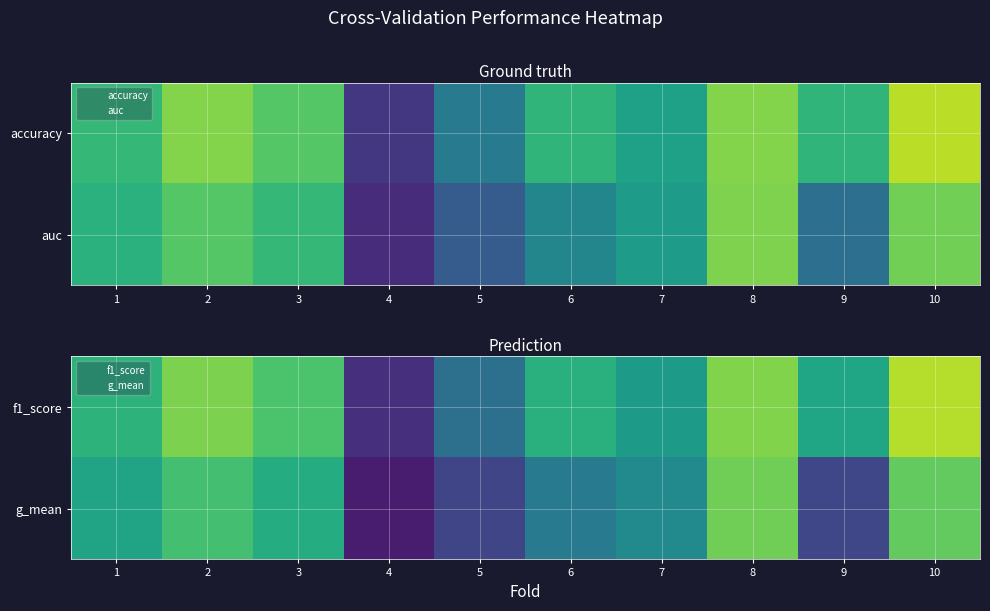

How many categories are shown in the chart?

10